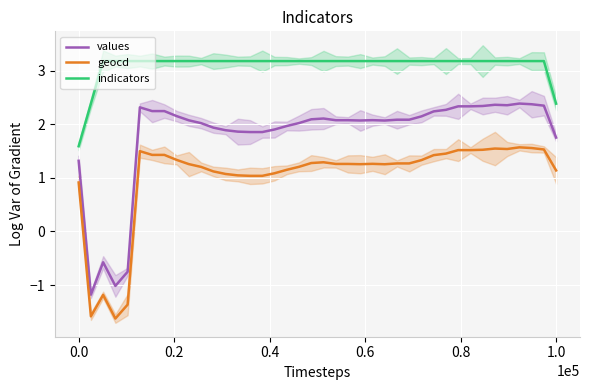

How many values in the values series are below 2?

13